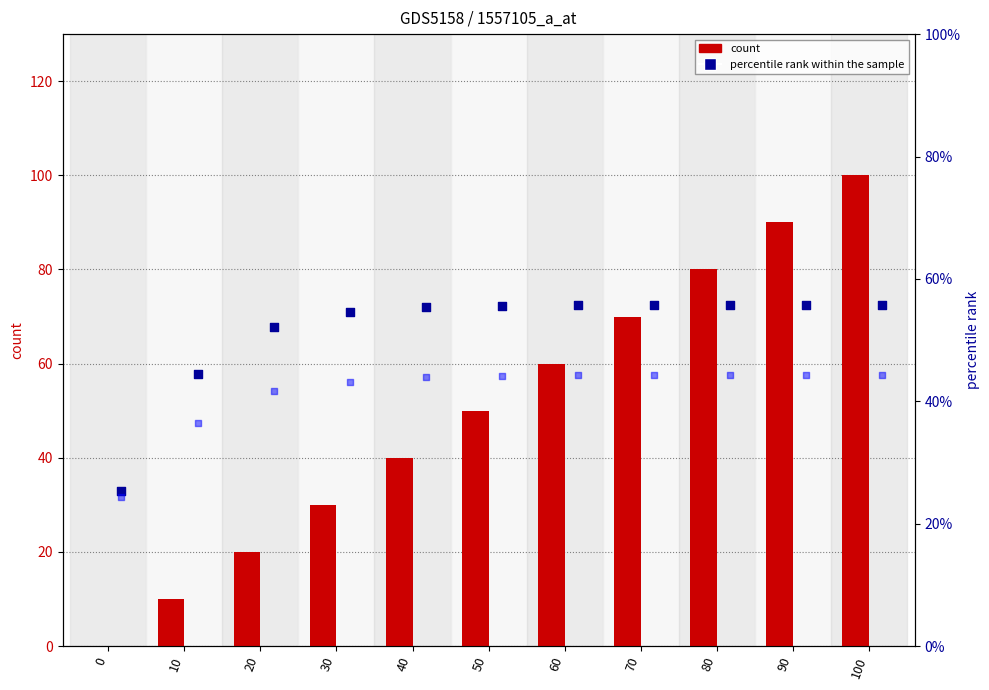

Which series contains the lowest Y value?

count